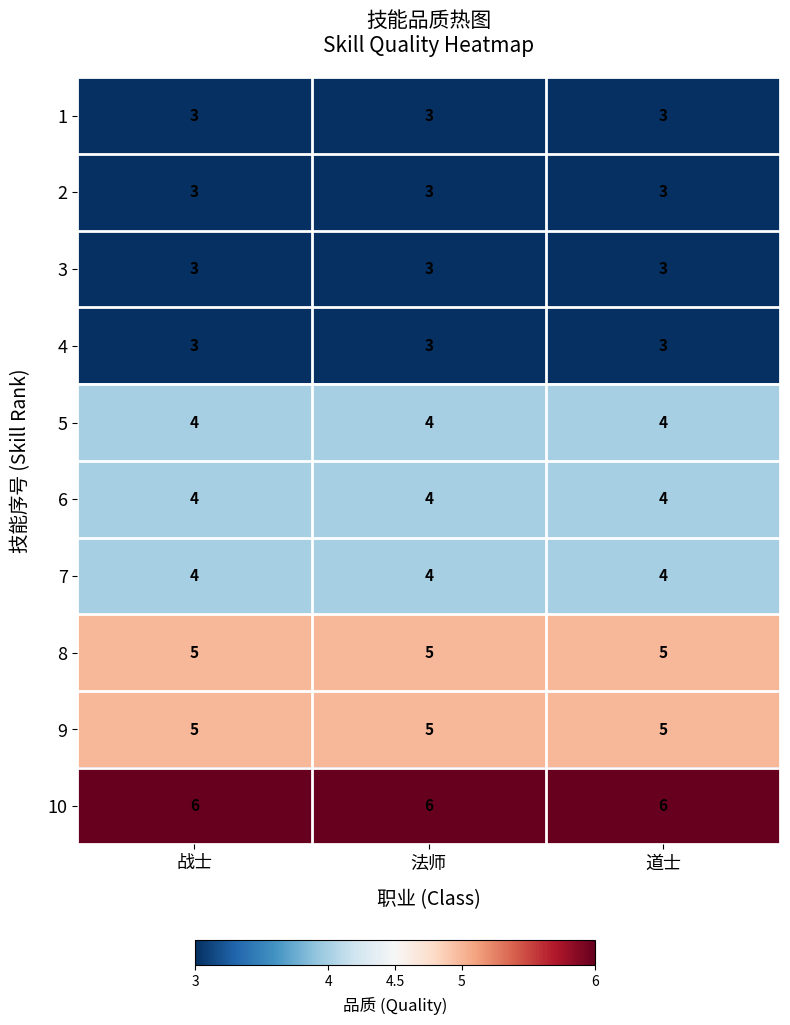

What is the difference between the highest and lowest values at 战士?

3